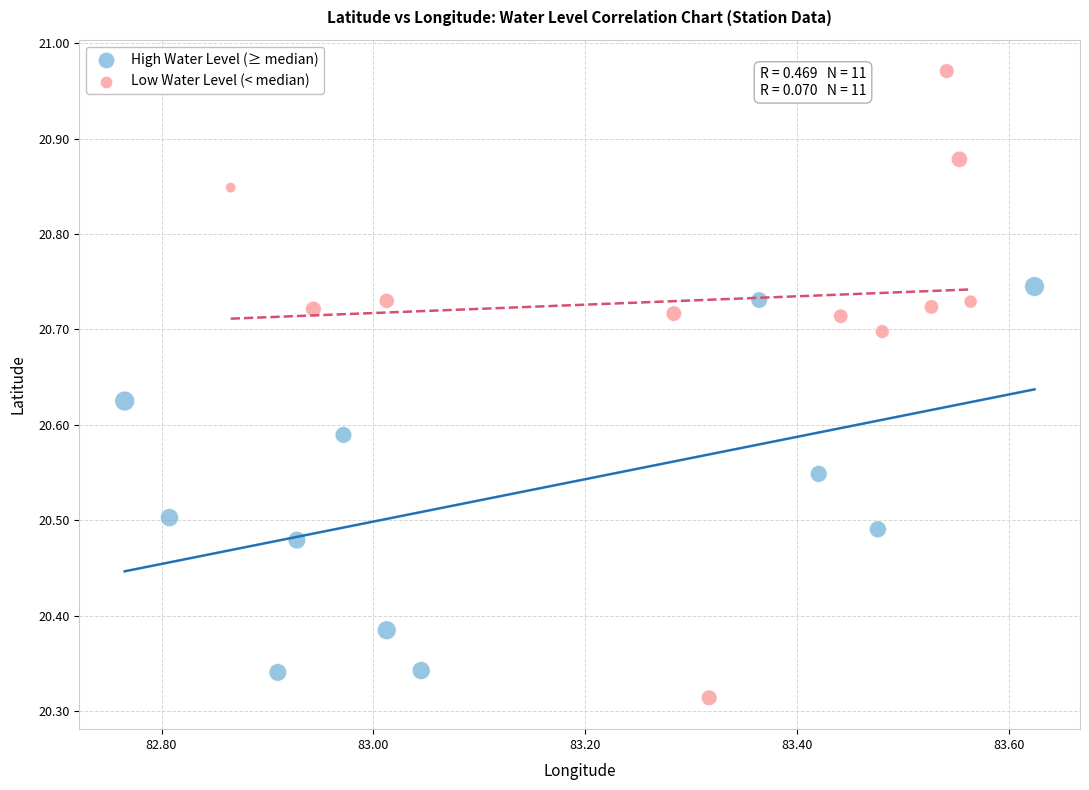

Which series reaches the maximum Y coordinate?

Low Water Level (< median)